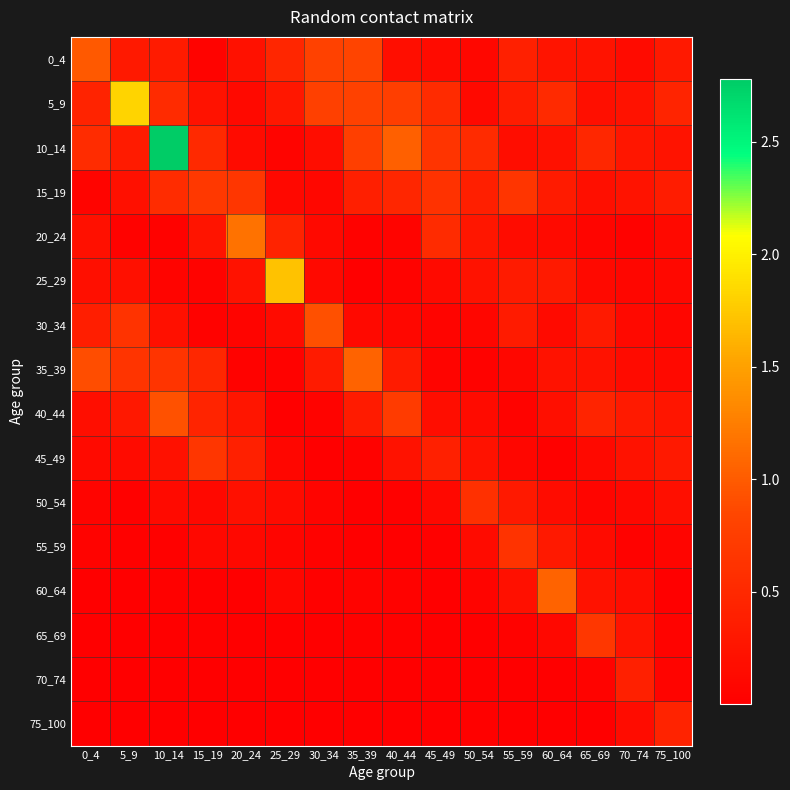

At how many categories does at least one series exceed 1?

7